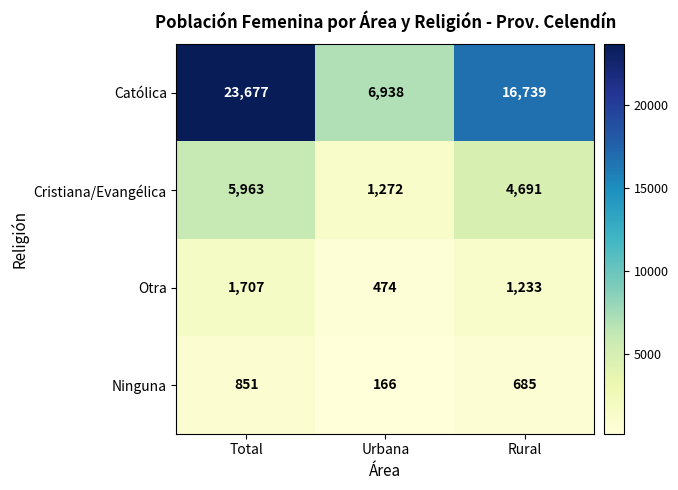

What is the average value of the Otra series?

1138